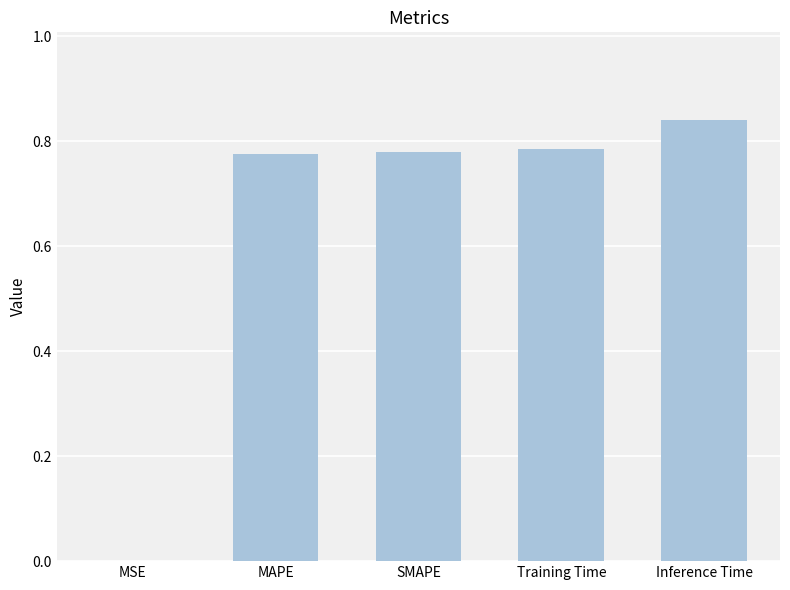

The chart shows a value of 1.1 at Inference Time. True or false?

False